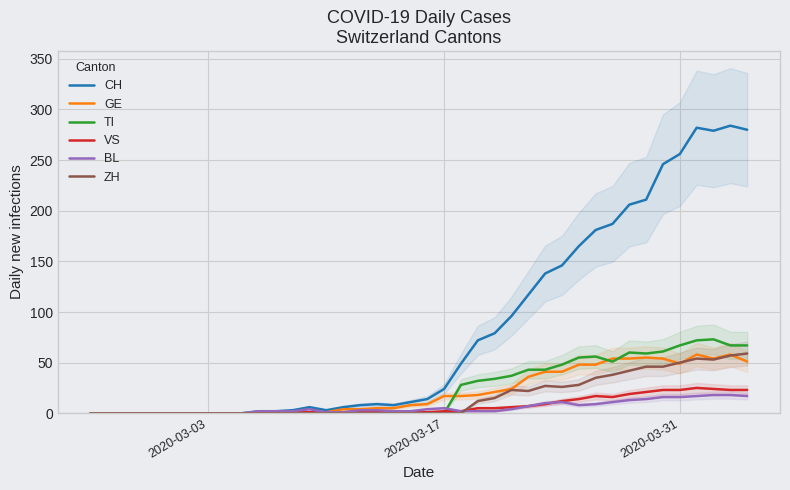

The value of BL at 2020-03-03 is 0. True or false?

True